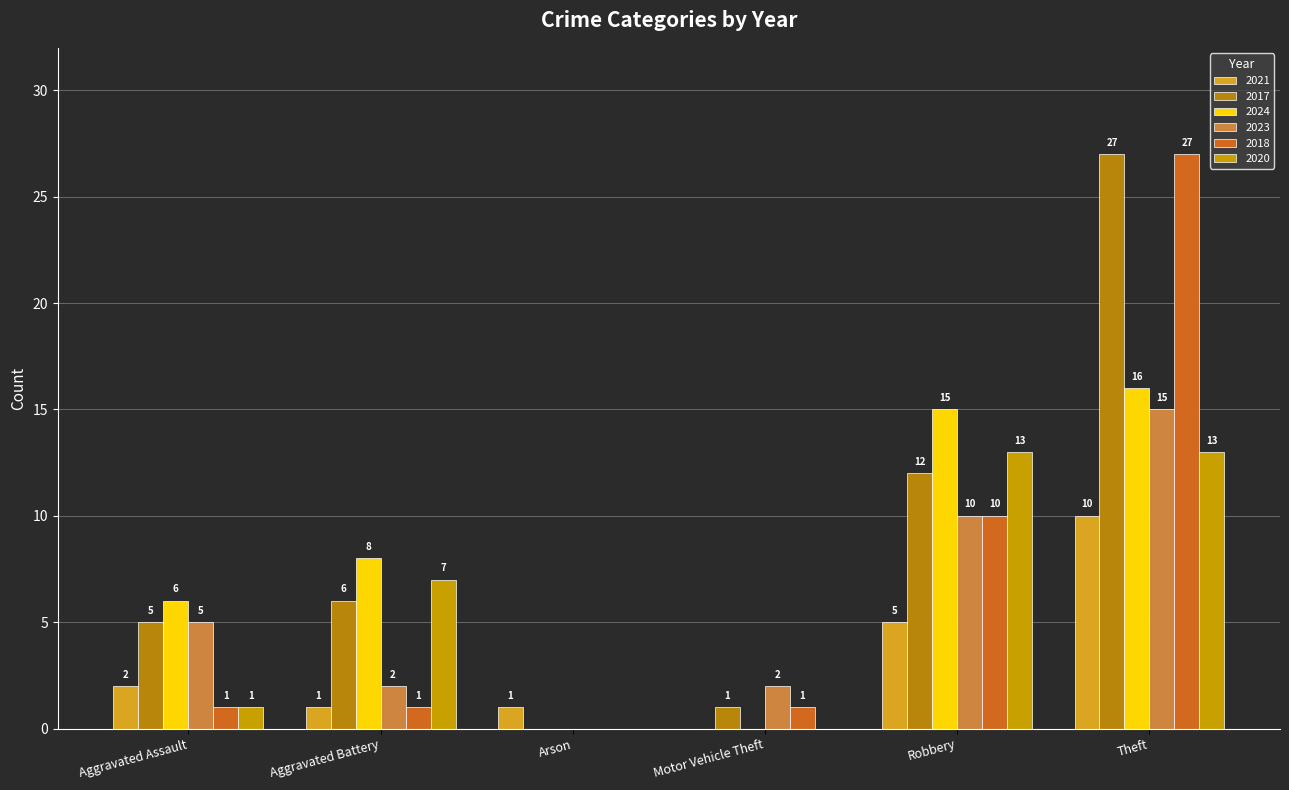

What is the difference between the highest and lowest values at Theft?

17